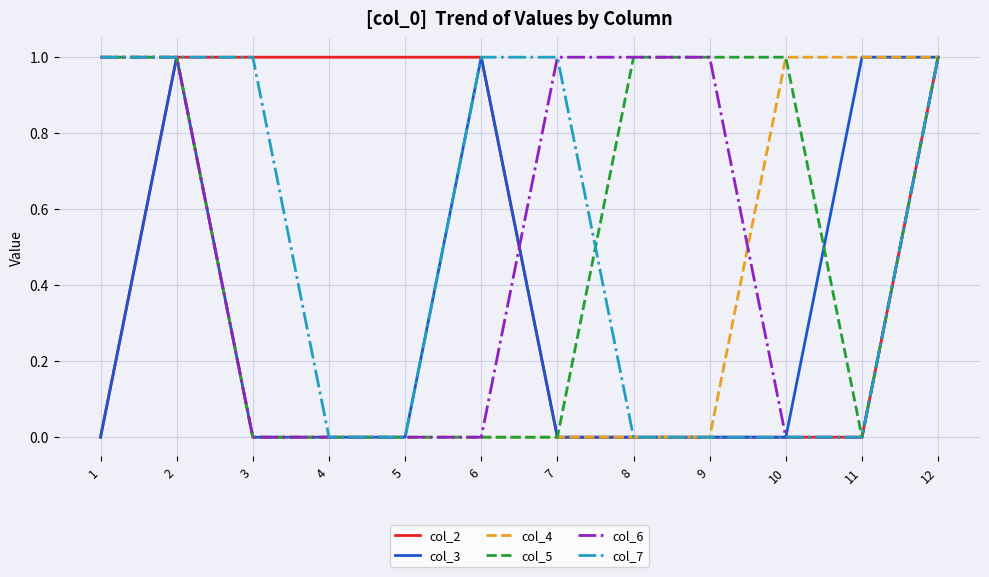

Reading left to right, what are all the values shown in this chart?

col_2: 0	1	1	1	1	1	0	0	0	0	0	1
col_3: 0	1	0	0	0	1	0	0	0	0	1	1
col_4: 1	1	0	0	0	0	0	0	0	1	1	1
col_5: 1	1	0	0	0	0	0	1	1	1	0	1
col_6: 1	1	0	0	0	0	1	1	1	0	0	1
col_7: 1	1	1	0	0	1	1	0	0	0	0	1